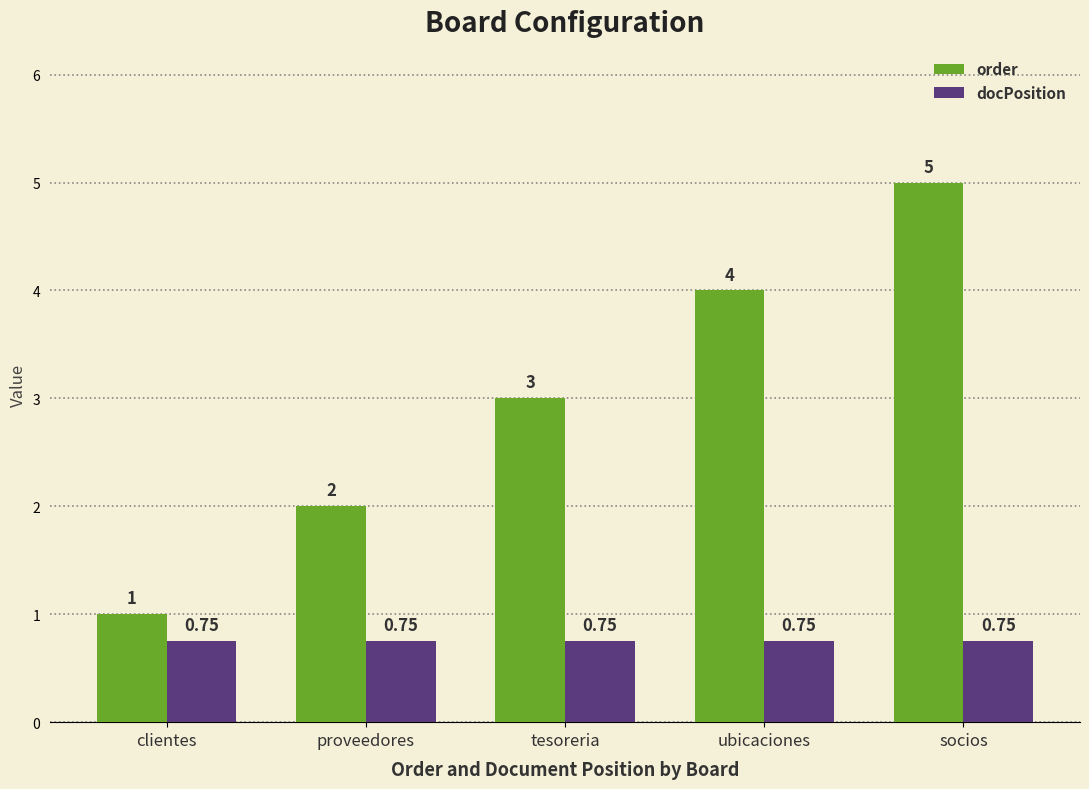

How many categories are shown in the chart?

5